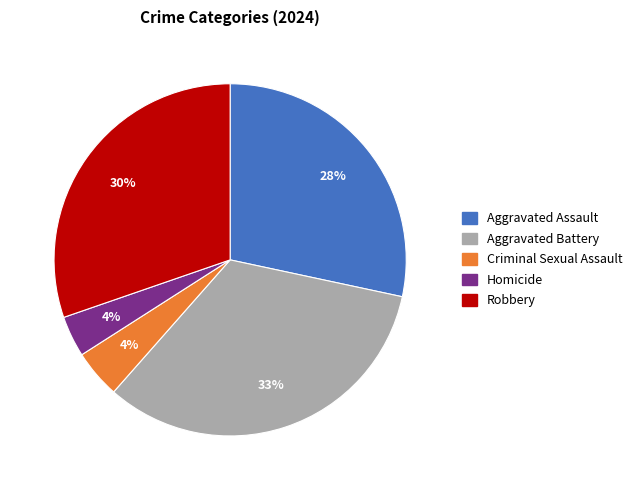

Between Robbery and Aggravated Battery, which is larger?

Aggravated Battery